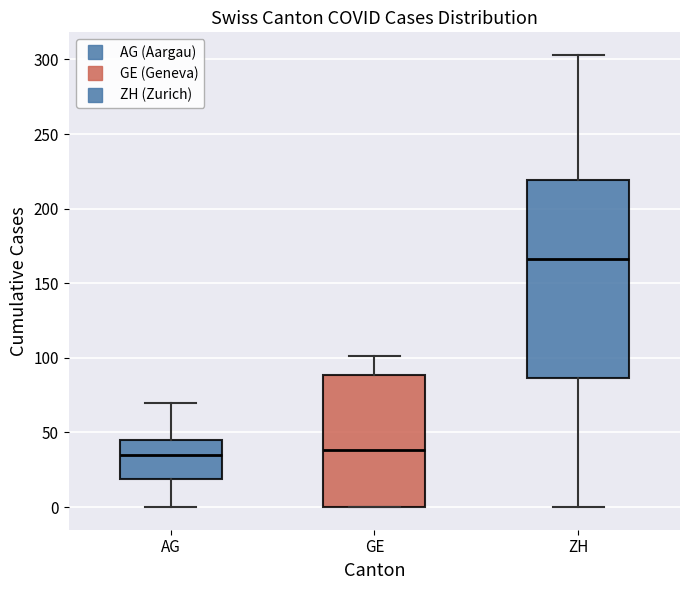

Reading left to right, transcribe this box plot: for each box, give where its median line is, the range the box spans, and where its two whiskers end, as read against the y-axis. The values are not printed on the chart, so give them approximately, as read against the axis.

AG: median 35, box 20 to 45, whiskers 0 to 70
GE: median 40, box 0 to 90, whiskers 0 to 100
ZH: median 165, box 85 to 220, whiskers 0 to 305